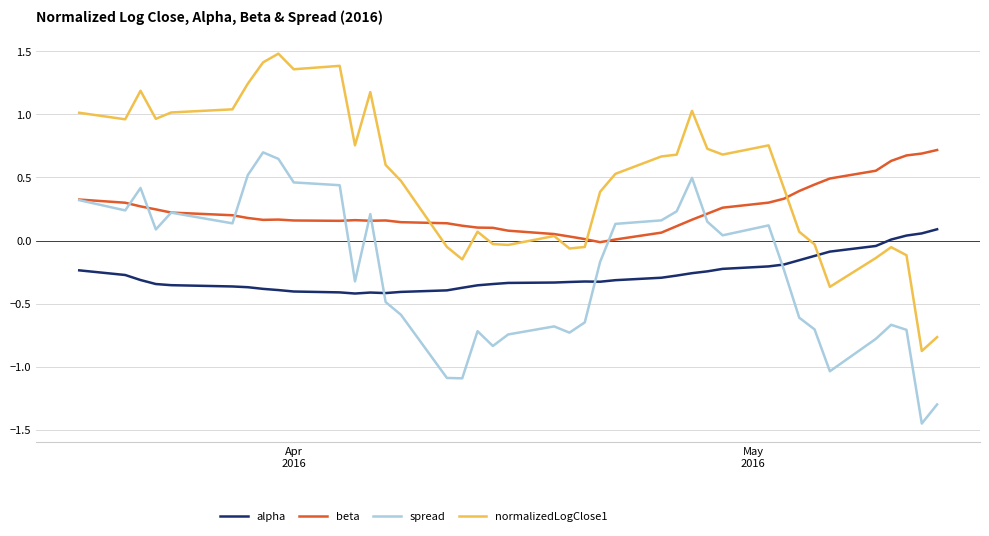

True or false: spread and beta intersect in this chart.

True